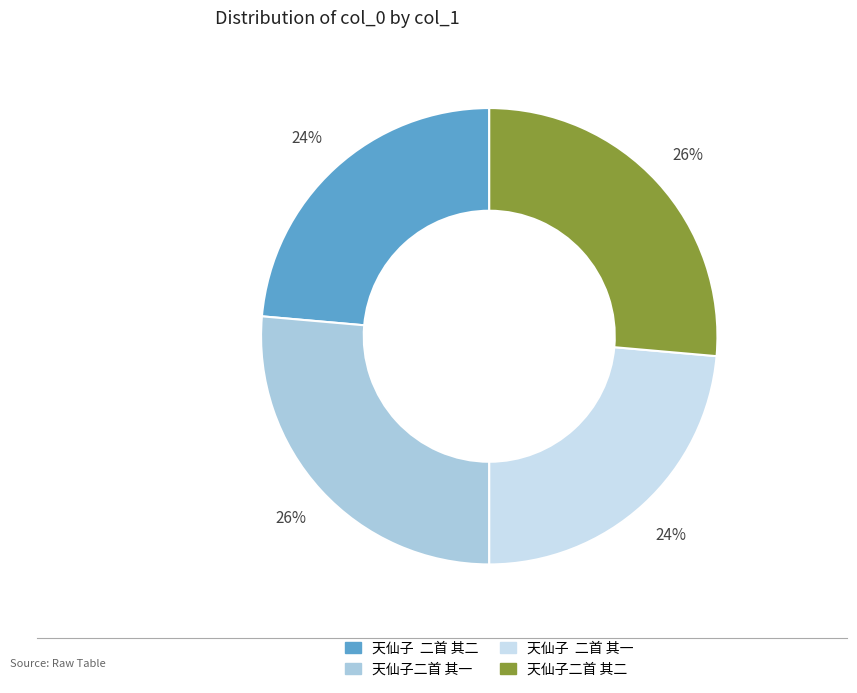

How many slices are in this pie chart?

4